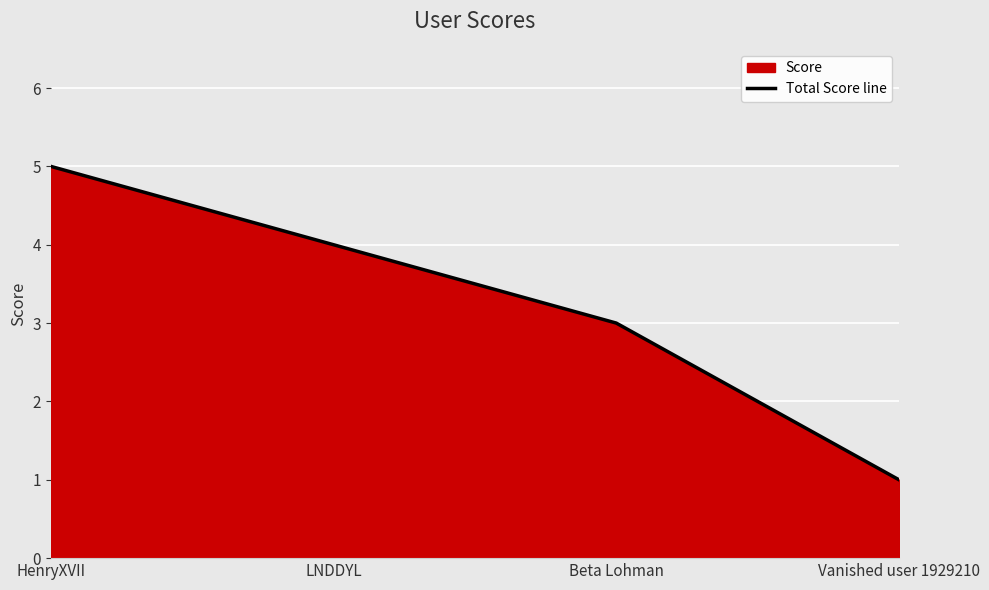

What is the smallest value displayed?

1